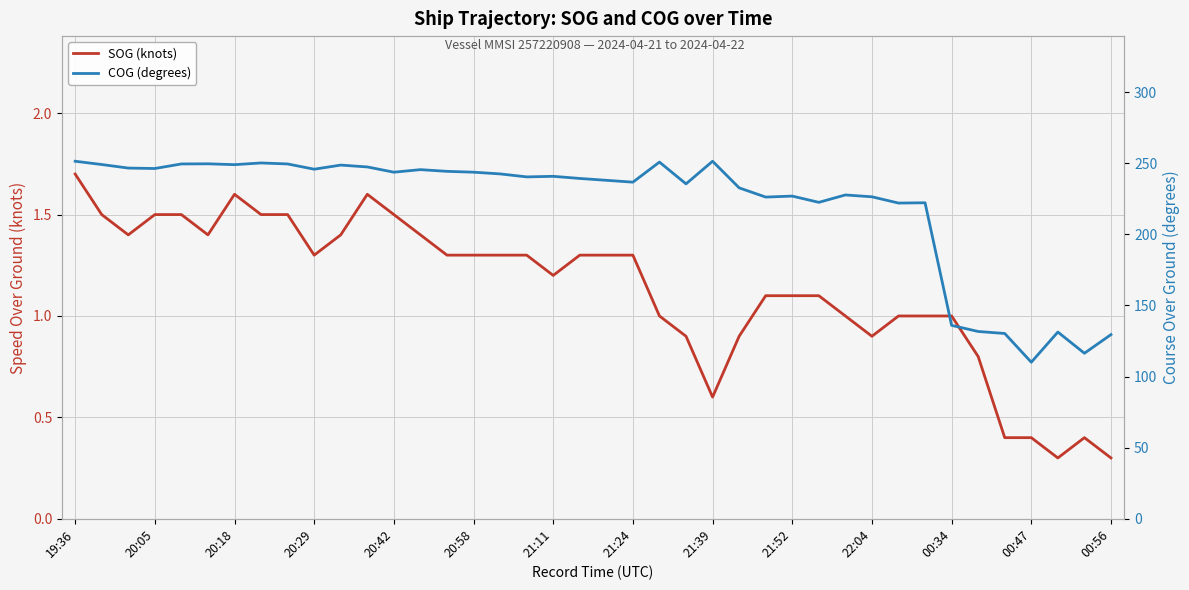

True or false: SOG (knots) and COG (degrees) intersect in this chart.

False